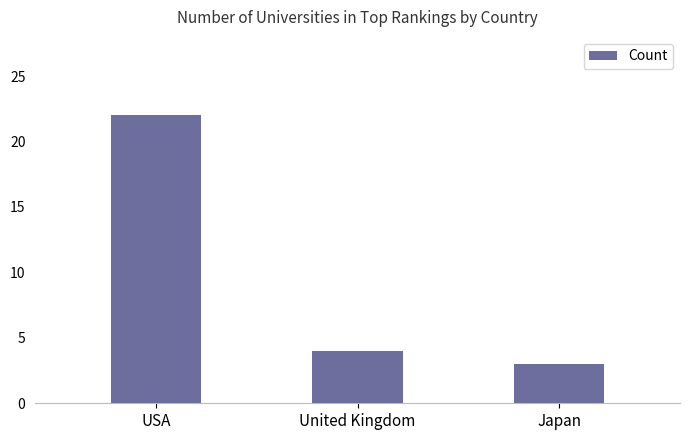

Are the bars grouped side by side (vs. stacked)?

No